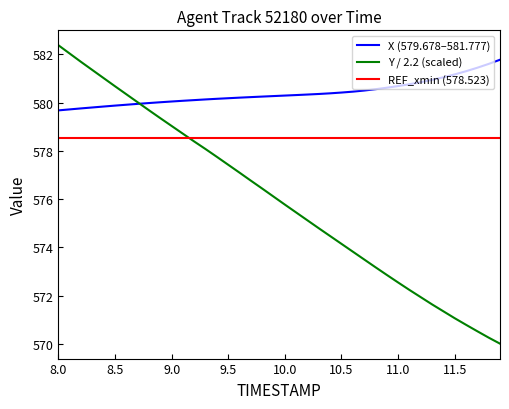

True or false: X (579.678–581.777) and REF_xmin (578.523) intersect in this chart.

False